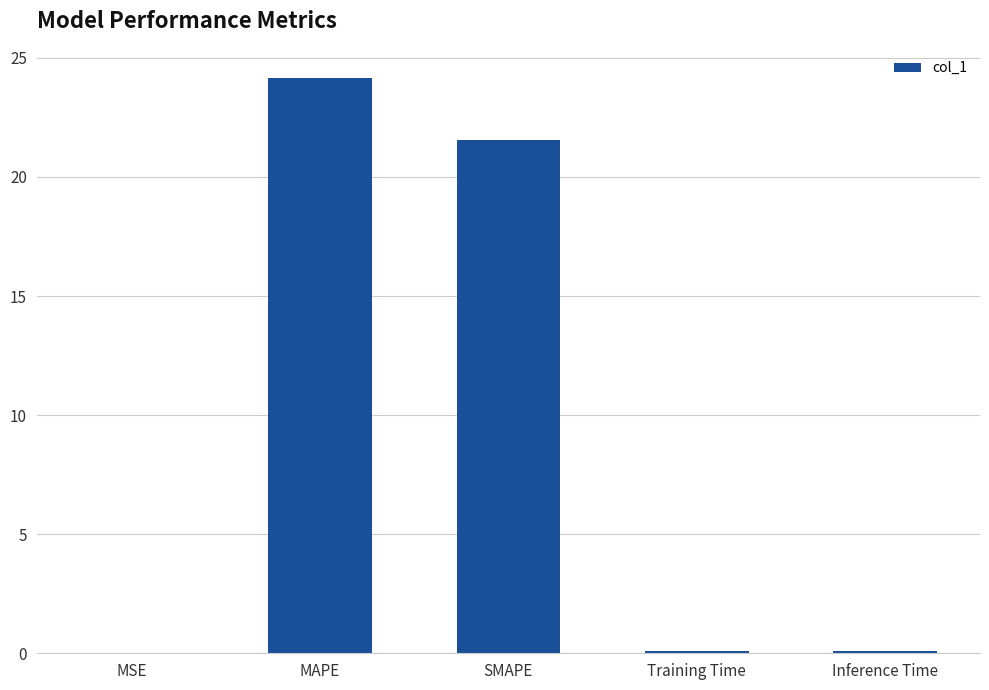

Is it true that the value at SMAPE is 21.6?

True